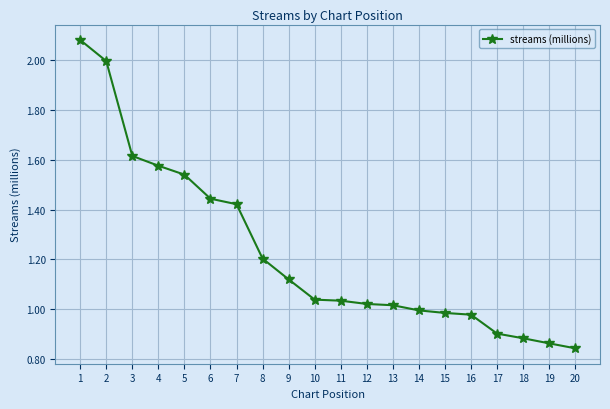

At which category does the chart reach its peak across all series?

1